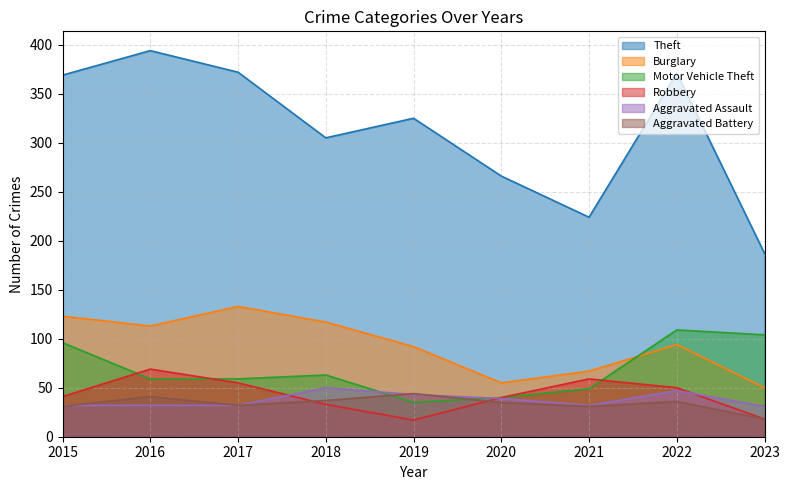

True or false: Aggravated Battery and Burglary intersect in this chart.

False